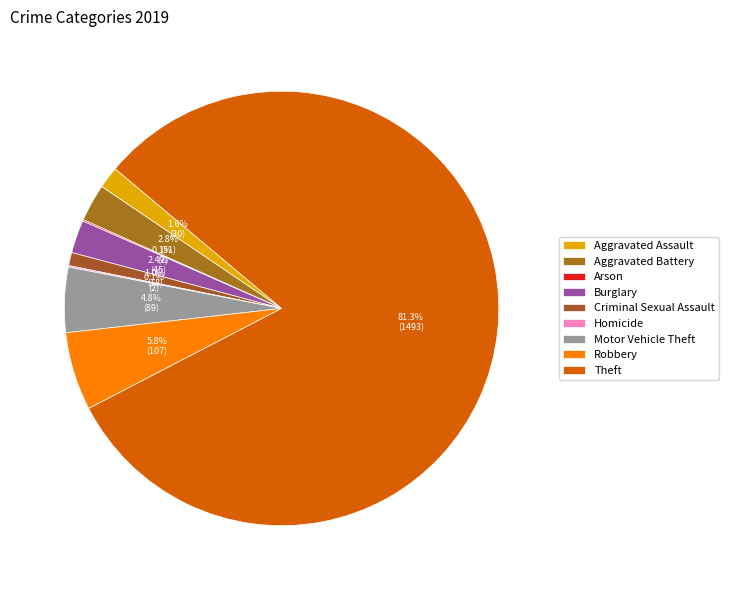

Is the sum of Robbery and Criminal Sexual Assault greater than half?

No